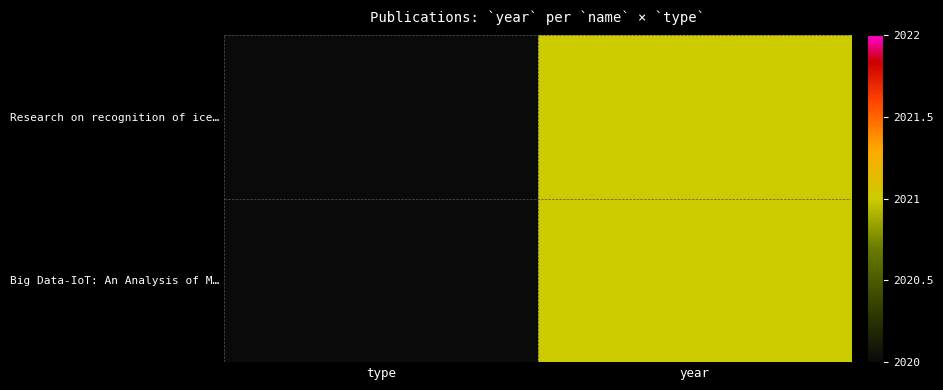

Reading left to right, transcribe all the data shown in this chart.

Research on recognition of ice…: type=0	year=2021
Big Data-IoT: An Analysis of M…: type=0	year=2021